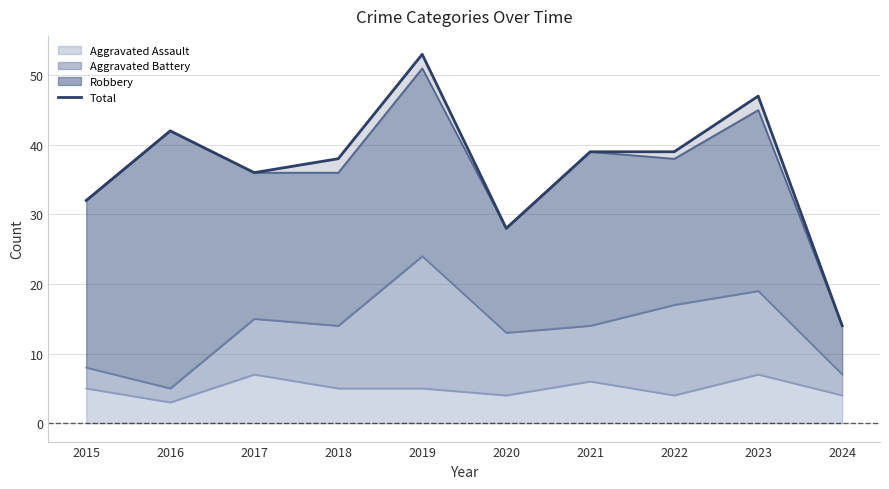

What is the value of the 2nd point from the left?

42